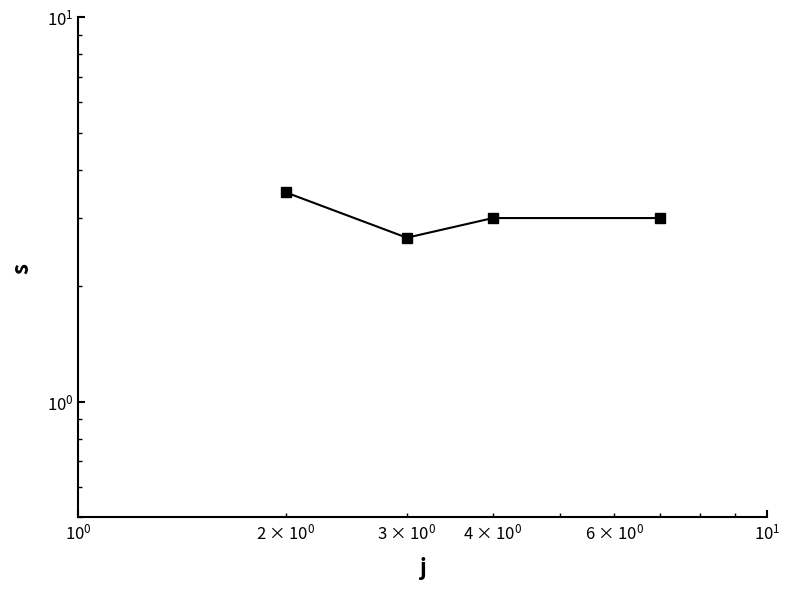

What is the minimum value shown in the chart?

2.7